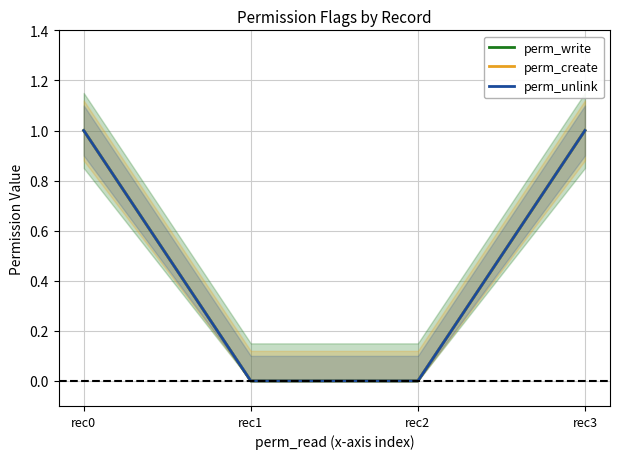

How many positive values does the perm_create series have?

2